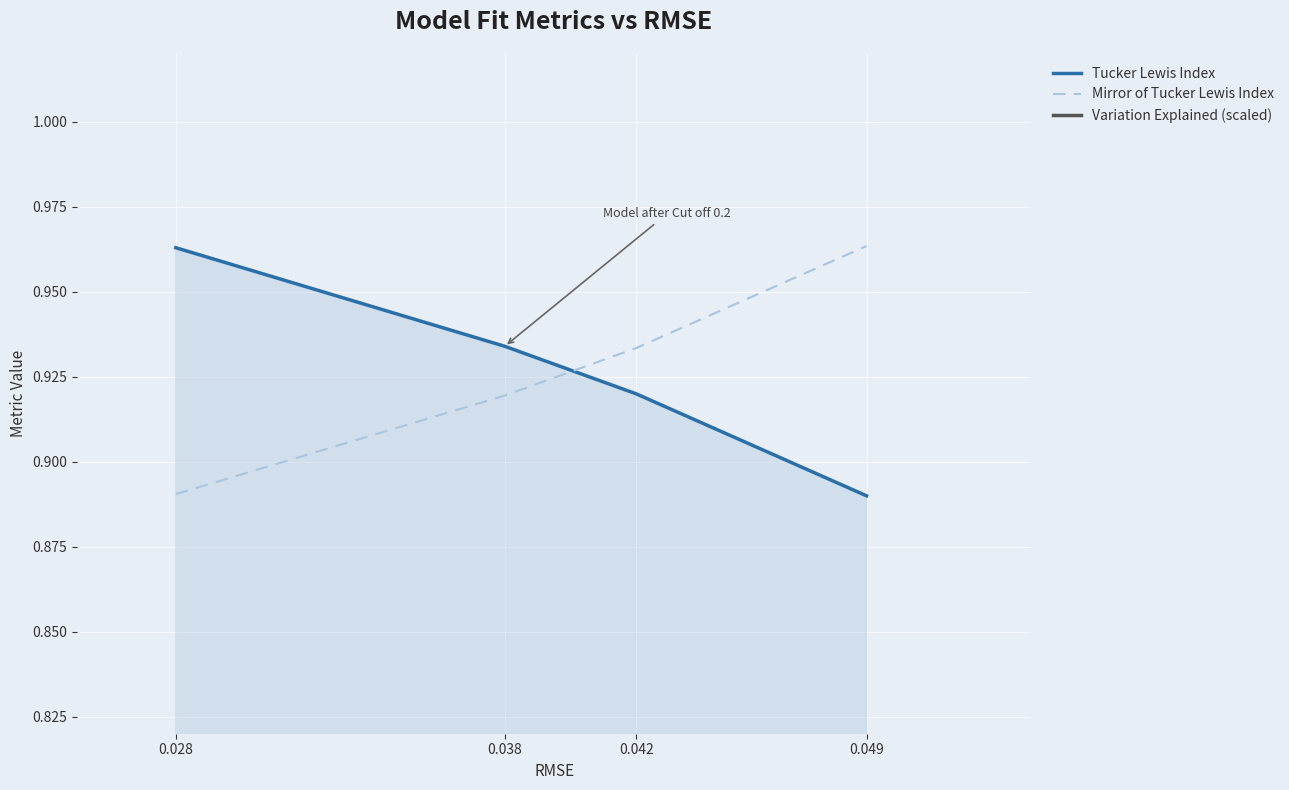

What is the greatest value displayed?

1.0